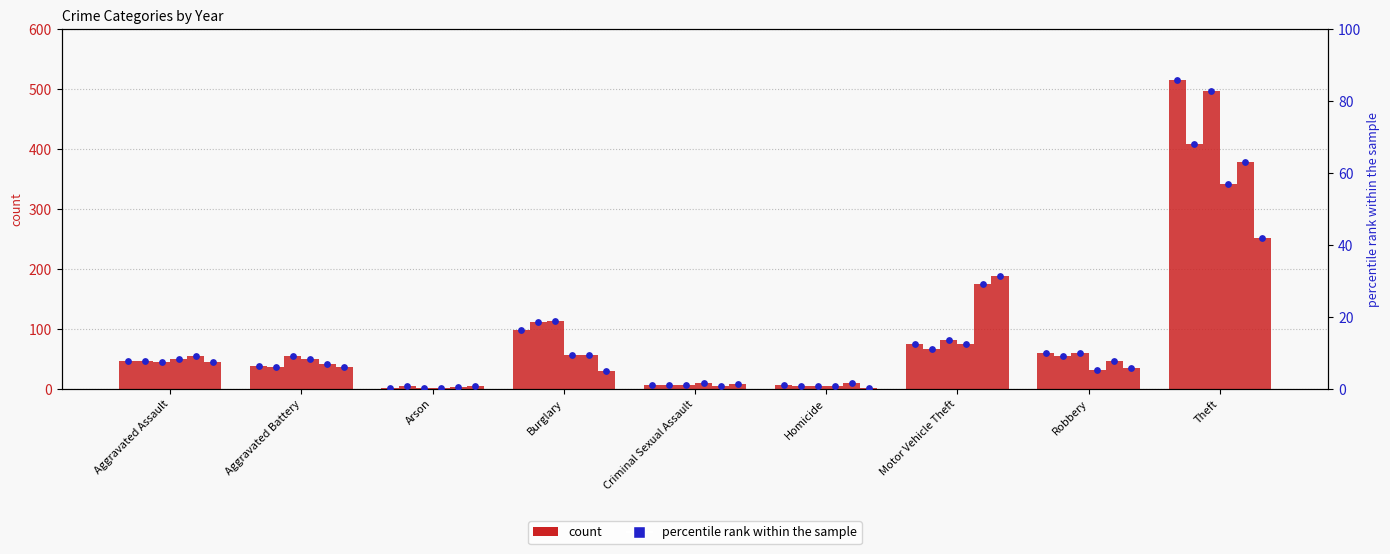

At which category is the sum across all series the highest?

Theft